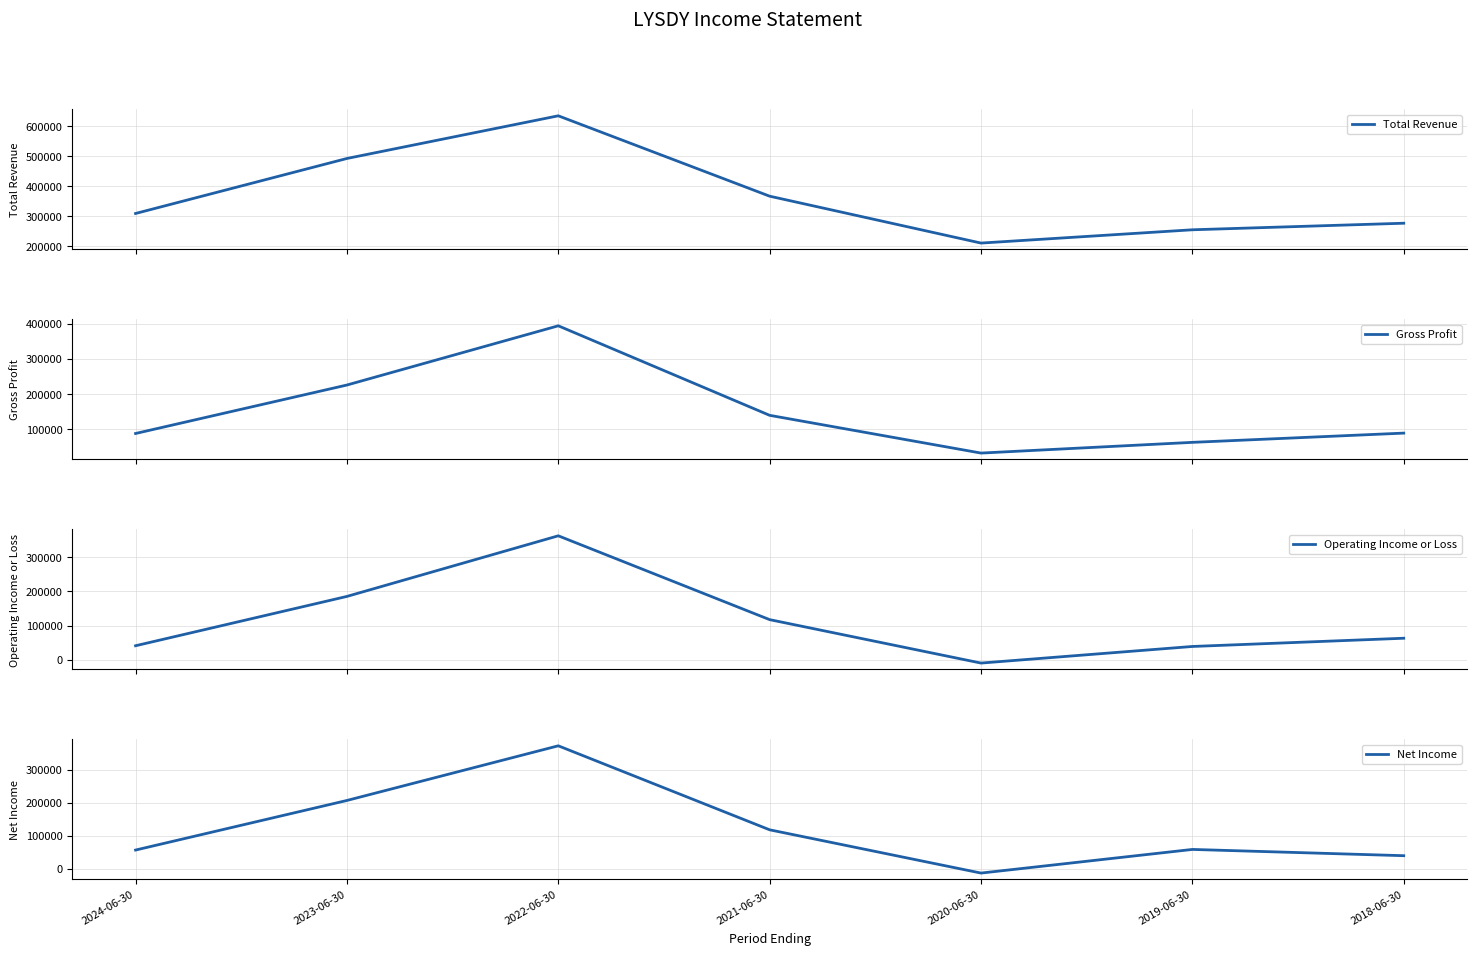

Reading left to right, transcribe all the data shown in this chart.

Total Revenue: 309100	492000	633900	366600	210700	254900	276700
Gross Profit: 88500	225900	393800	140000	33000	63400	89600
Operating Income or Loss: 41200	185000	361700	117300	-9300	39100	63100
Net Income: 56400	206800	372600	117800	-13400	58300	39300